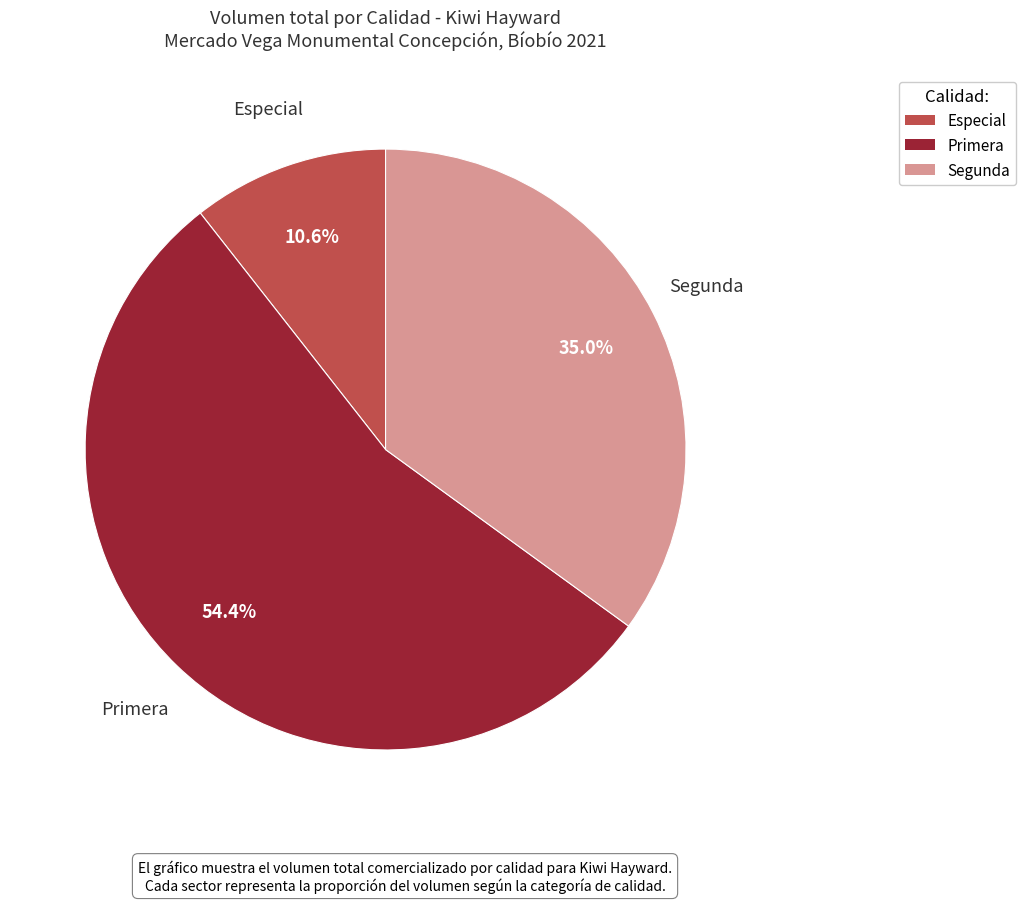

Does any single category account for the majority?

Yes